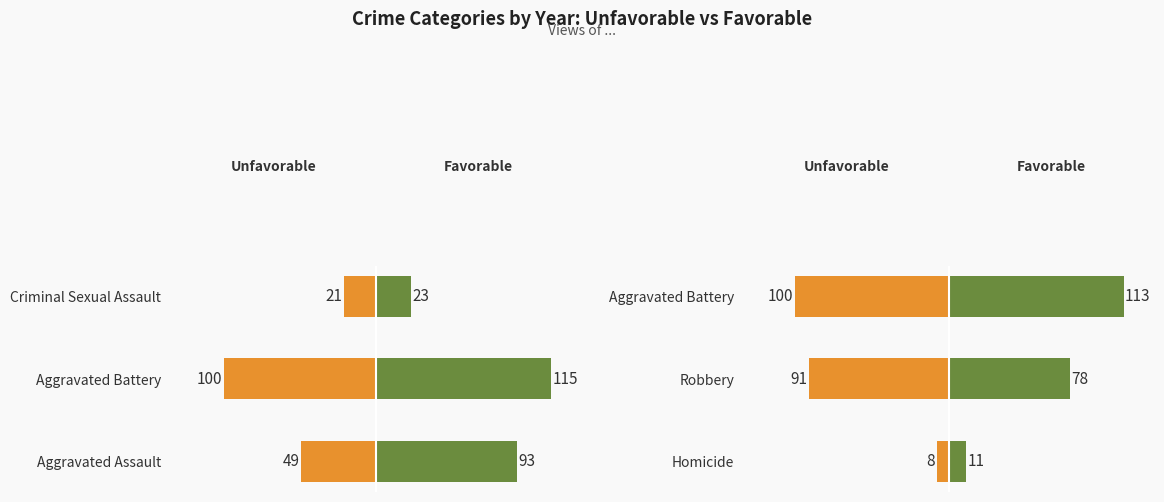

Rank the series by their maximum value, from lowest to highest.

Unfavorable, Favorable